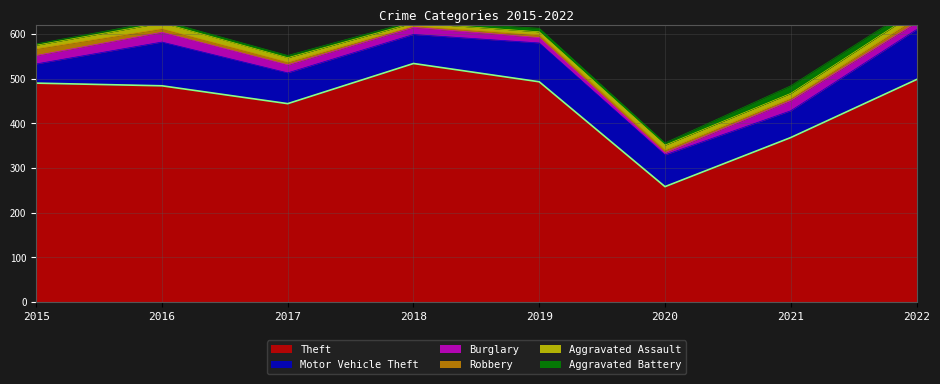

What are all the series names shown in the legend?

Theft, Motor Vehicle Theft, Burglary, Robbery, Aggravated Assault, Aggravated Battery